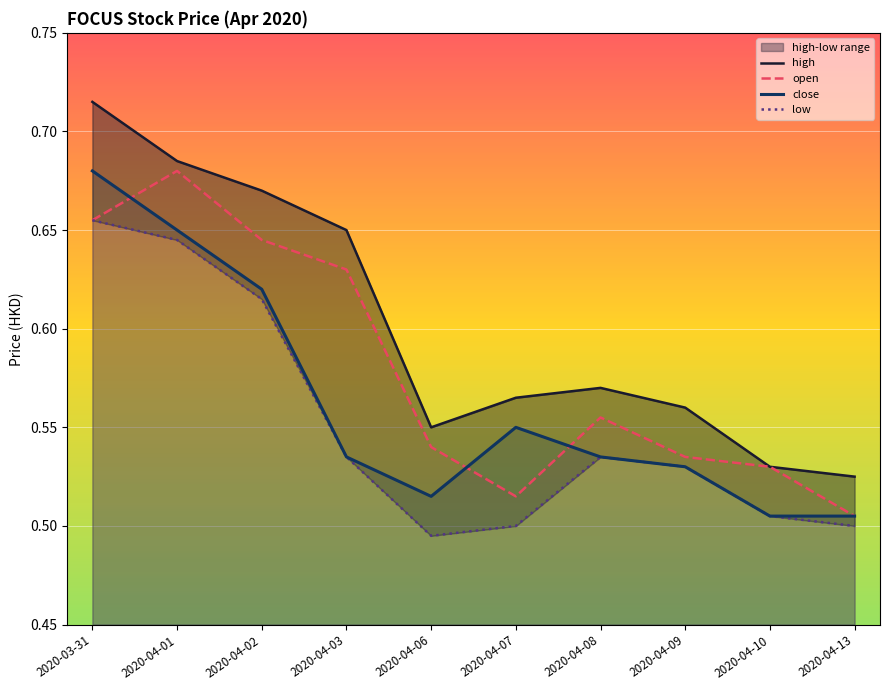

Reading left to right, transcribe all the data shown in this chart.

high: 2020-03-31=0.7	2020-04-01=0.7	2020-04-02=0.7	2020-04-03=0.7	2020-04-06=0.6	2020-04-07=0.6	2020-04-08=0.6	2020-04-09=0.6	2020-04-10=0.5	2020-04-13=0.5
open: 2020-03-31=0.7	2020-04-01=0.7	2020-04-02=0.6	2020-04-03=0.6	2020-04-06=0.5	2020-04-07=0.5	2020-04-08=0.6	2020-04-09=0.5	2020-04-10=0.5	2020-04-13=0.5
close: 2020-03-31=0.7	2020-04-01=0.7	2020-04-02=0.6	2020-04-03=0.5	2020-04-06=0.5	2020-04-07=0.6	2020-04-08=0.5	2020-04-09=0.5	2020-04-10=0.5	2020-04-13=0.5
low: 2020-03-31=0.7	2020-04-01=0.6	2020-04-02=0.6	2020-04-03=0.5	2020-04-06=0.5	2020-04-07=0.5	2020-04-08=0.5	2020-04-09=0.5	2020-04-10=0.5	2020-04-13=0.5